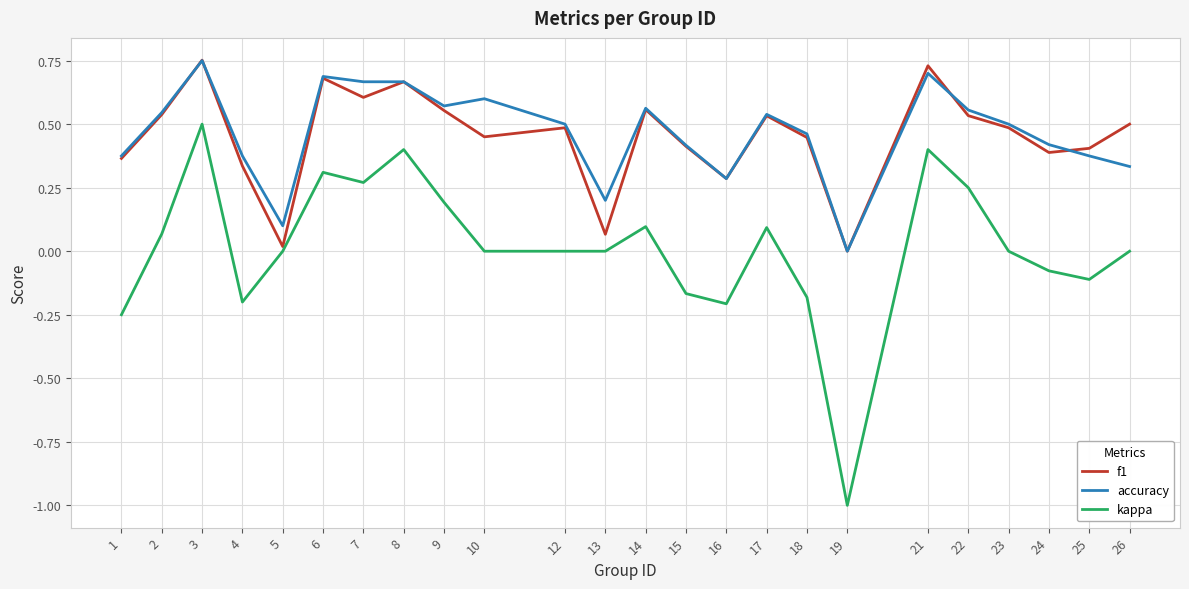

Count the accuracy values in the range 0 to 1.

24